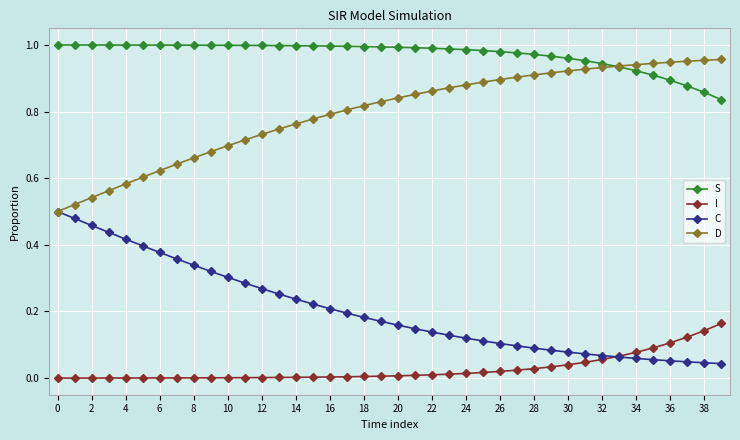

Count the number of categories in the chart.

40